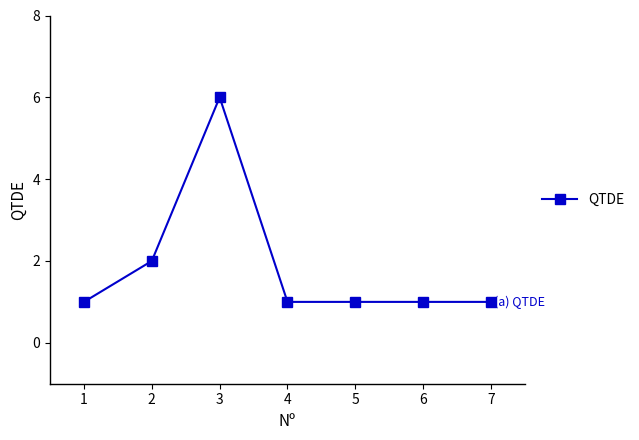

What is the change in value from 2 to 3?

+4